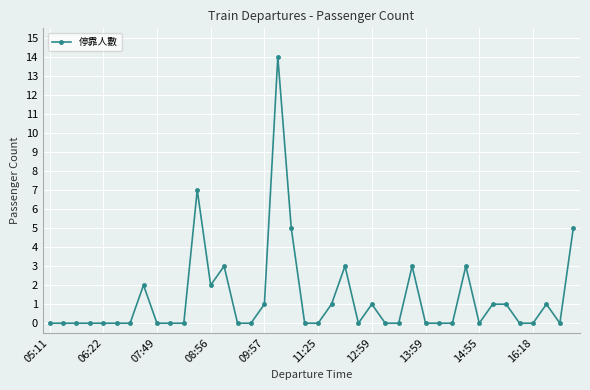

True or false: the data has more than 2 interior local peaks.

True